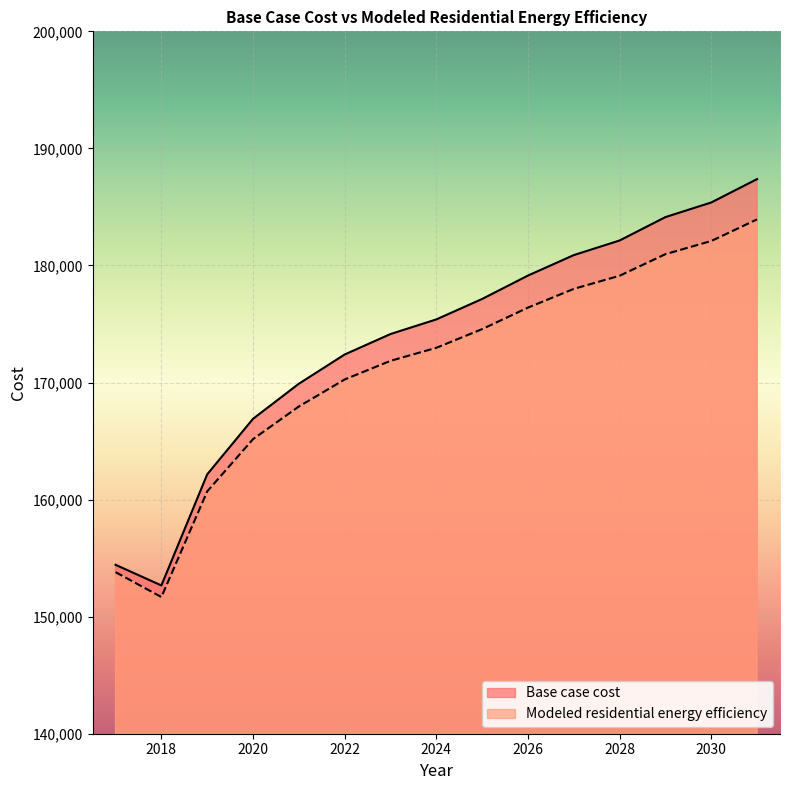

Which label corresponds to the largest value in the chart?

2031